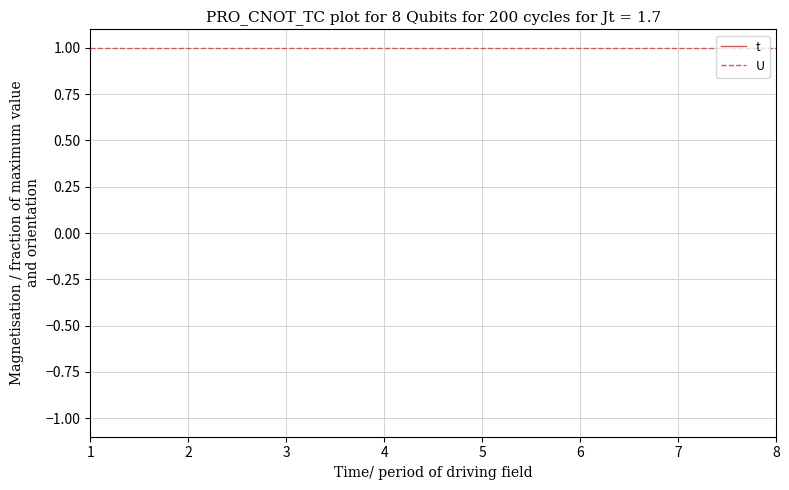

What is the total value across all series at 7?

4